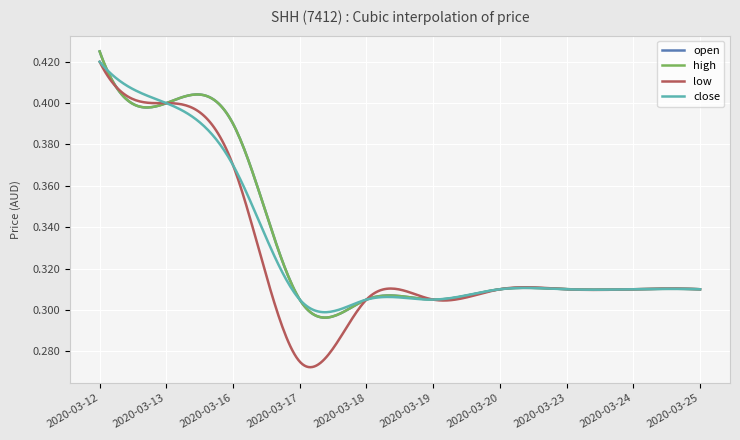

True or false: high and close cross at least once.

False